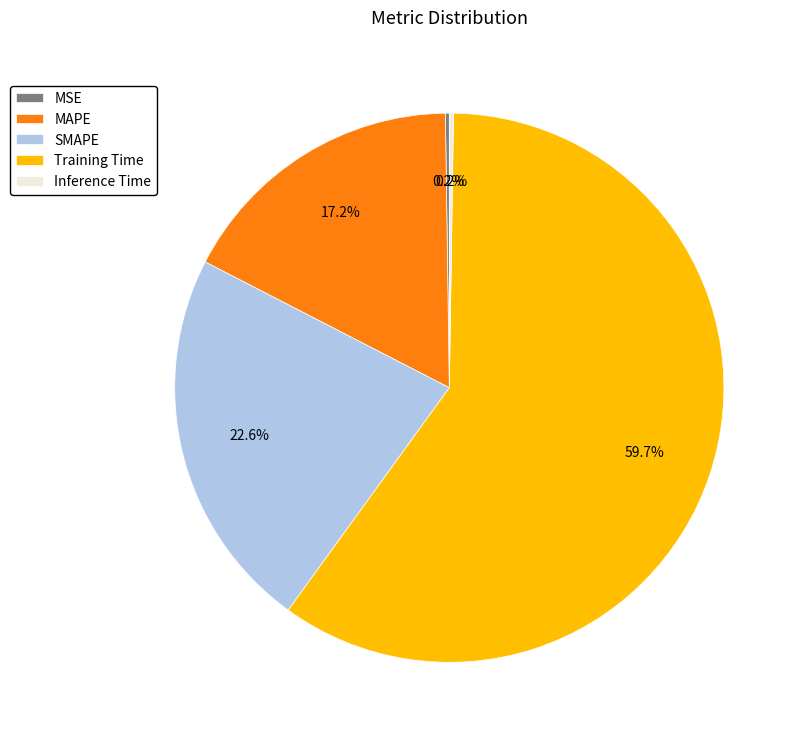

What is the total percentage of SMAPE and MAPE?

39.8%